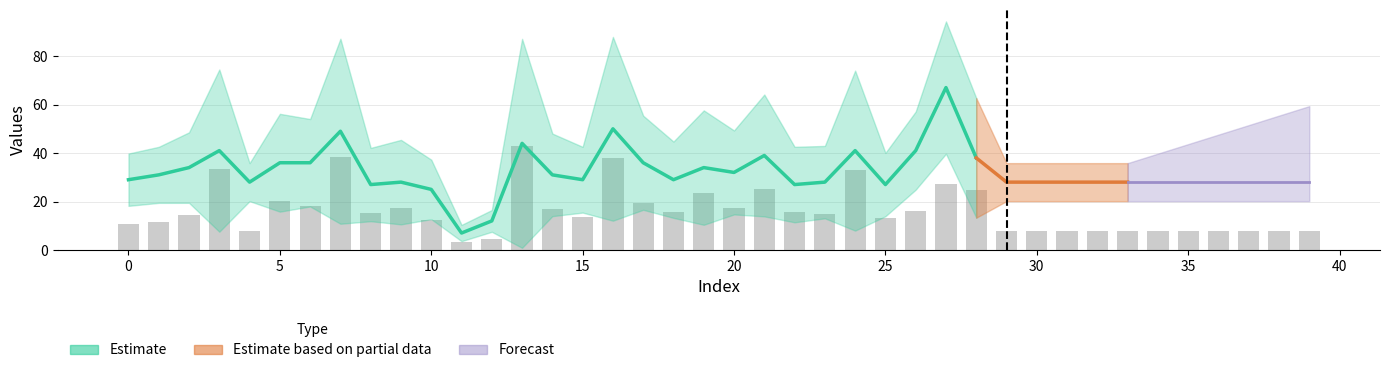

How many data points are above 14?

21